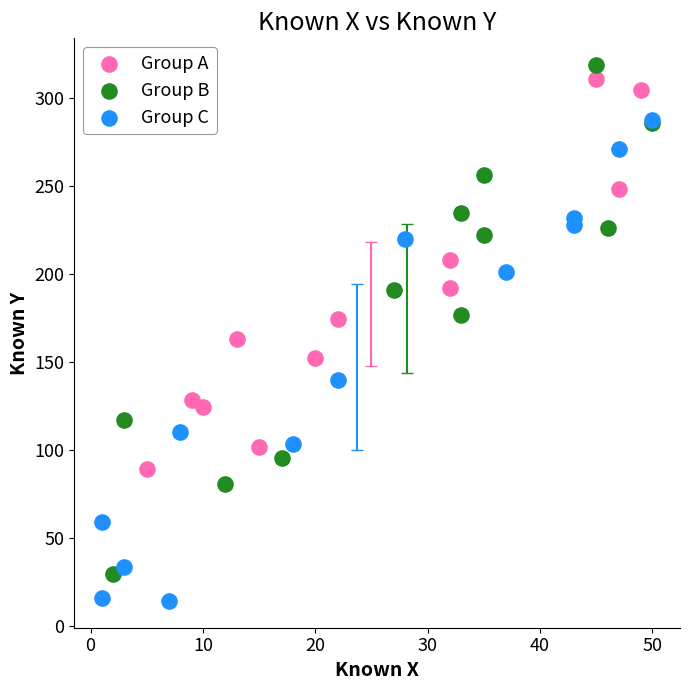

Which series has the widest spread of Y values?

Group B